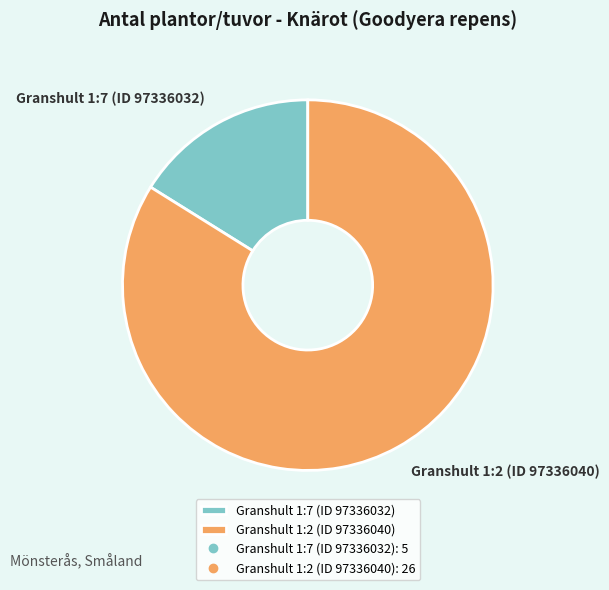

How many segments does this pie chart have?

2